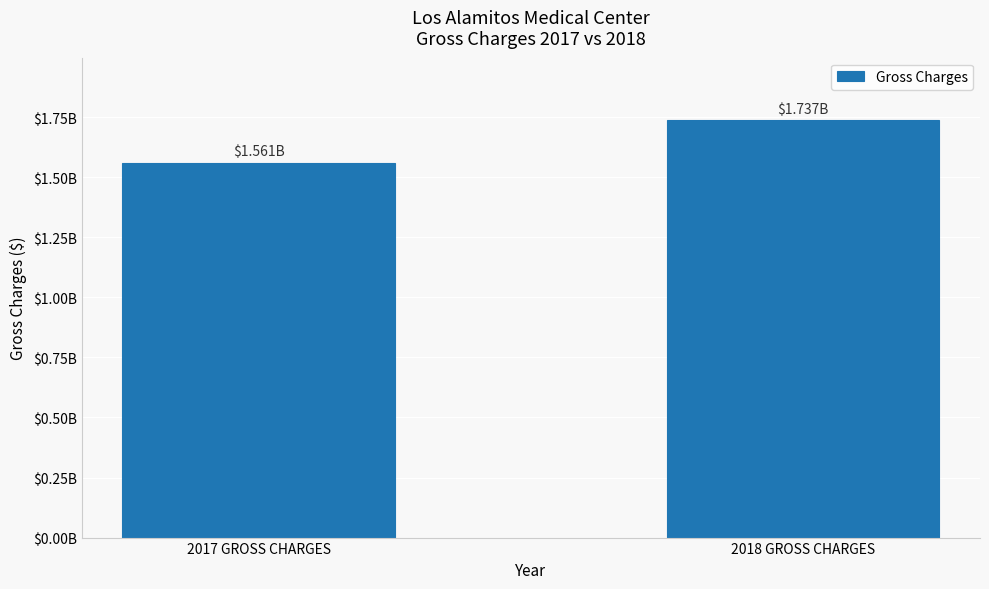

List the labels in order of value, largest first.

2018 GROSS CHARGES, 2017 GROSS CHARGES